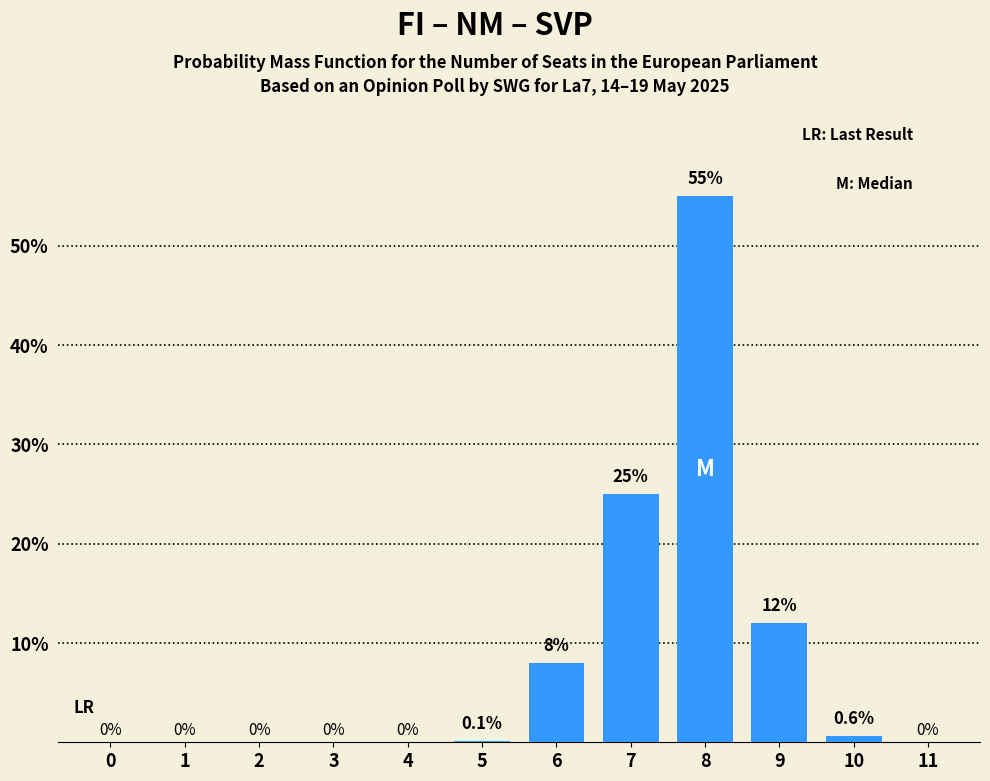

Reading left to right, transcribe all the data shown in this chart.

0=0.0	1=0.0	2=0.0	3=0.0	4=0.0	5=0.1	6=8.0	7=25.0	8=55.0	9=12.0	10=0.6	11=0.0